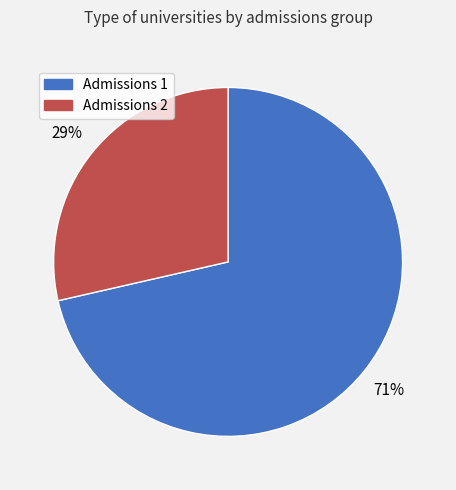

To the nearest percent, what is the average slice percentage?

50%